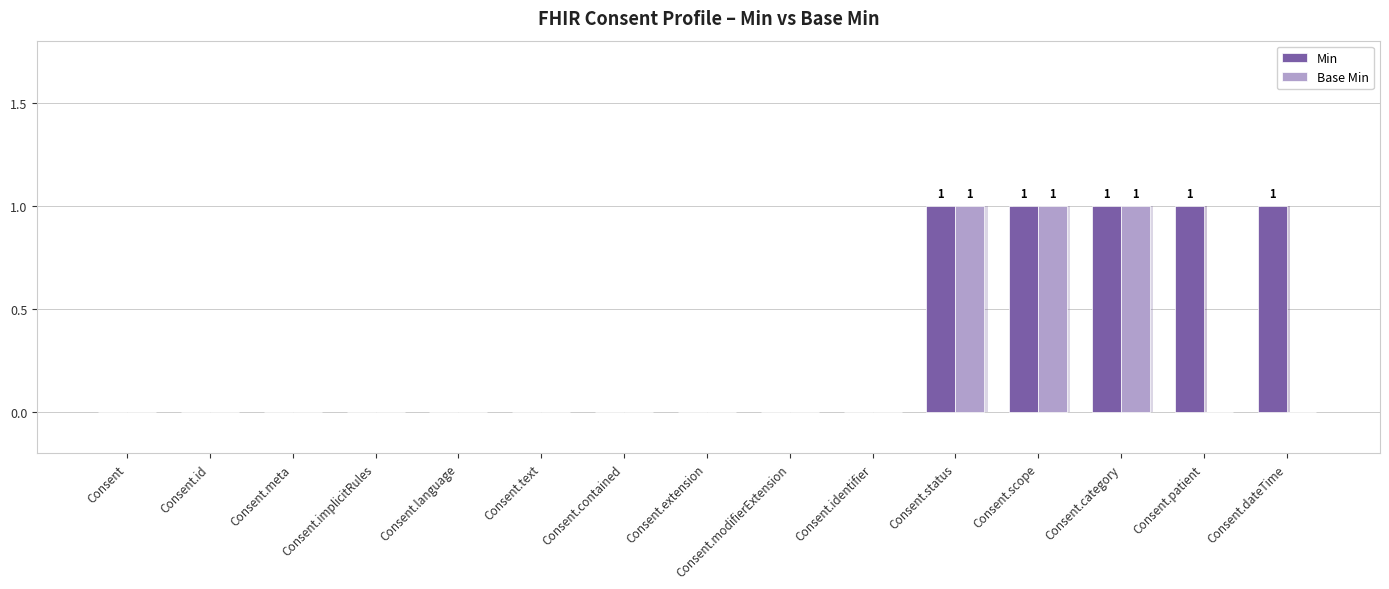

At which category is the sum across all series the highest?

Consent.status